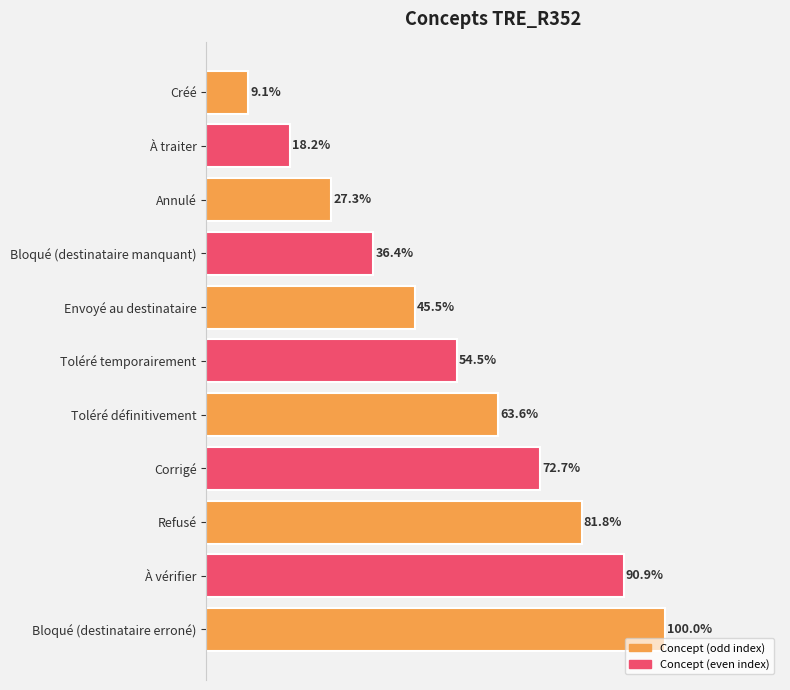

Does the chart contain any negative values?

No